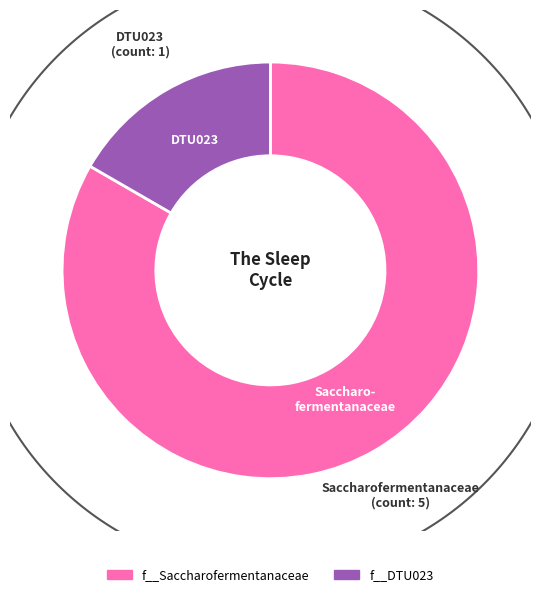

To the nearest percent, what is the combined percentage of f__Fastidiosipilaceae and f__Saccharofermentanaceae?

83%